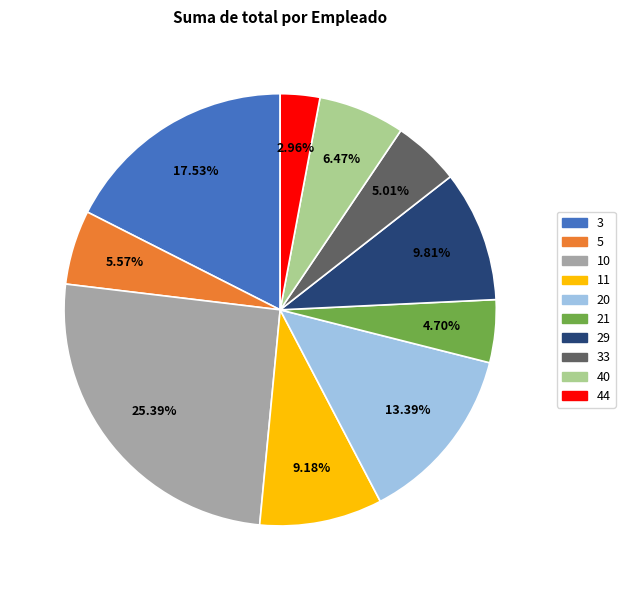

Is there a majority slice in this chart?

No